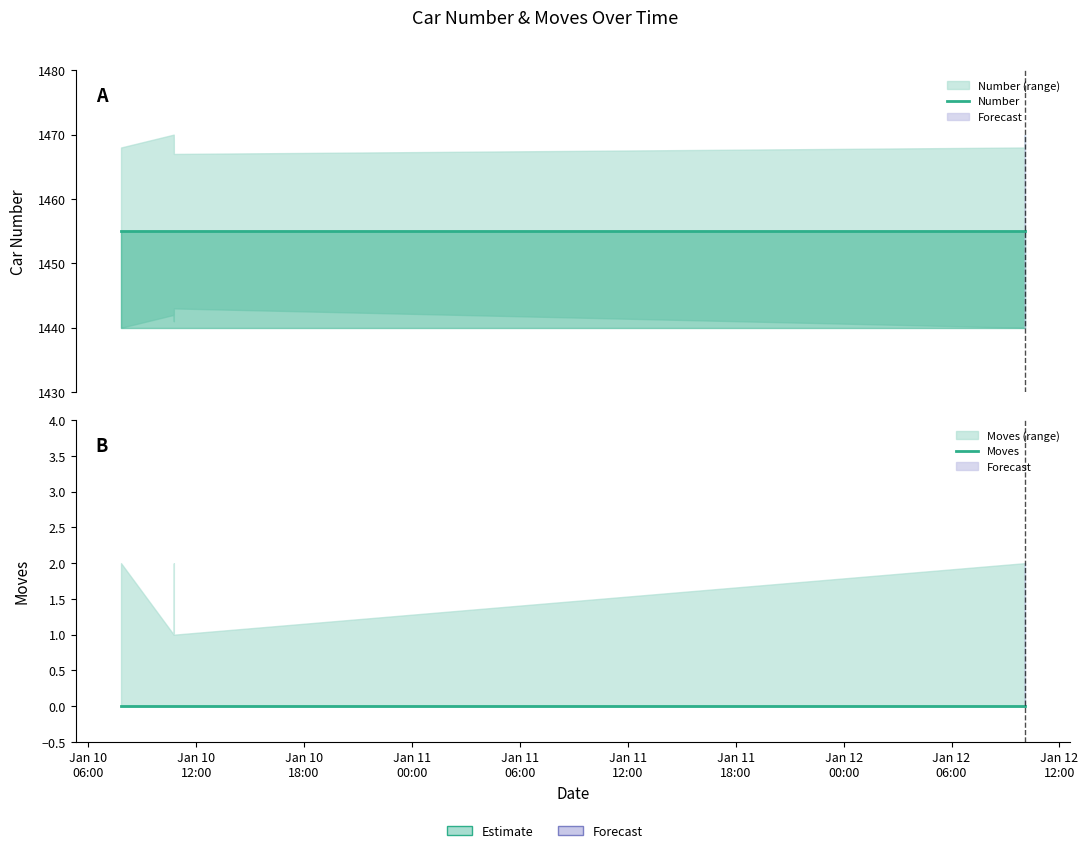

At which label is Moves closest to 0?

Jan 10
06:00